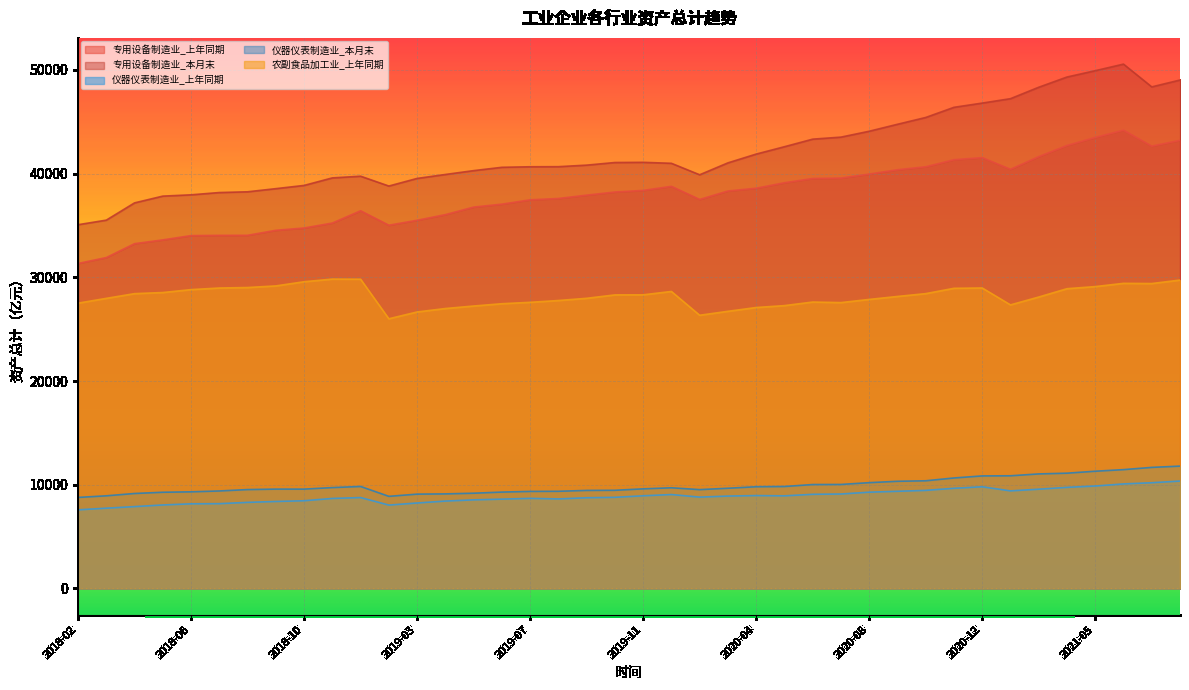

At which category is the sum across all series the highest?

2021-06